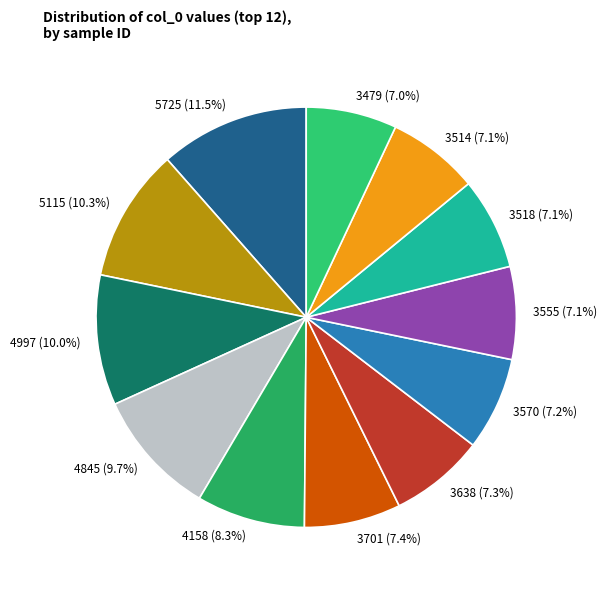

Combined, do 3479 and 3555 account for over 50%?

No